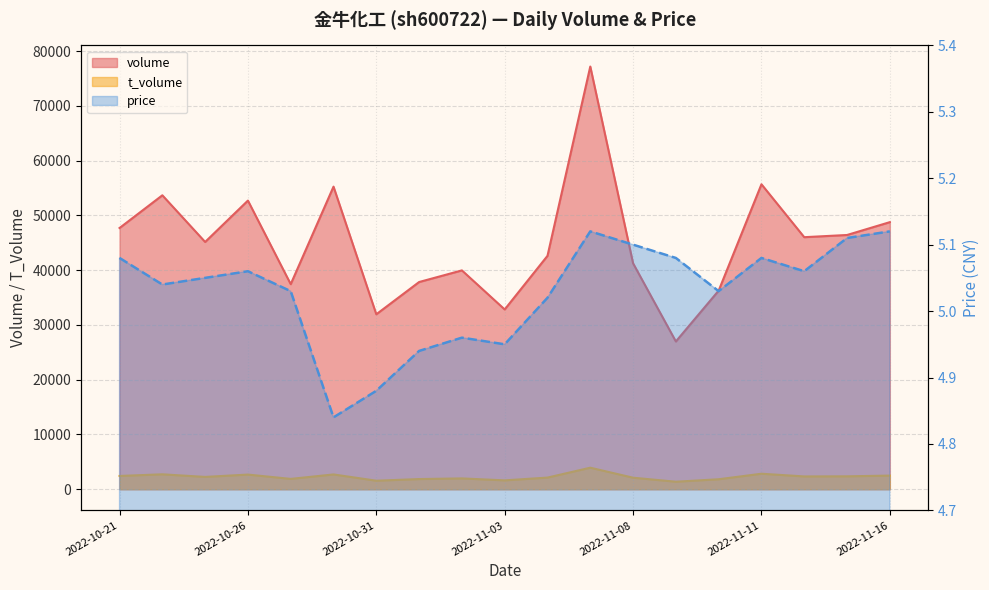

How many lines are shown in the chart?

3